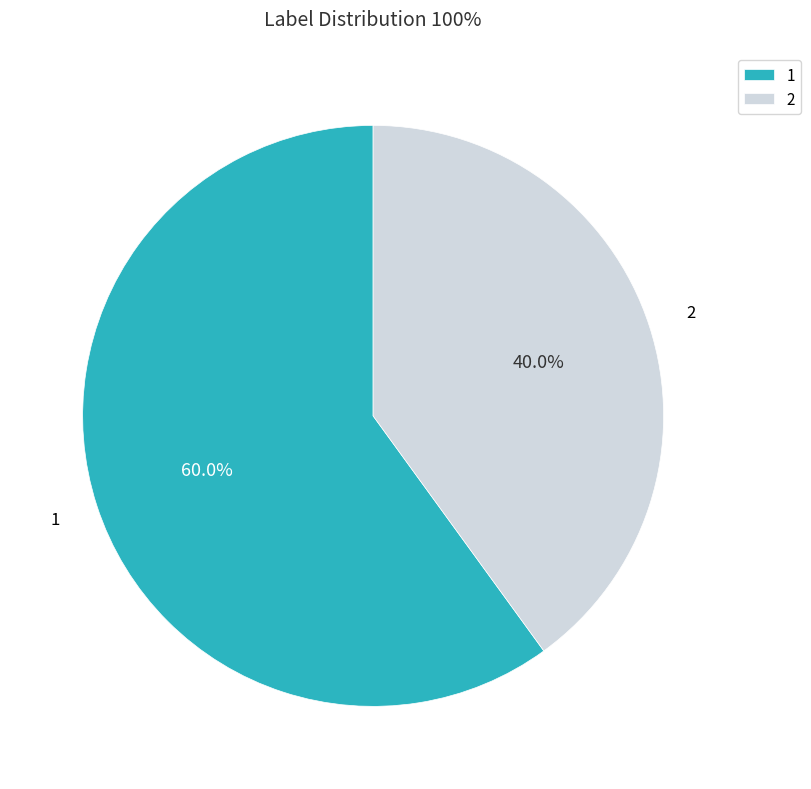

Rank the categories by value from lowest to highest.

2, 1